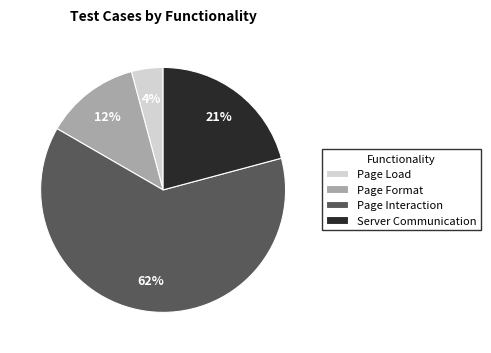

Between Server Communication and Page Load, which is larger?

Server Communication